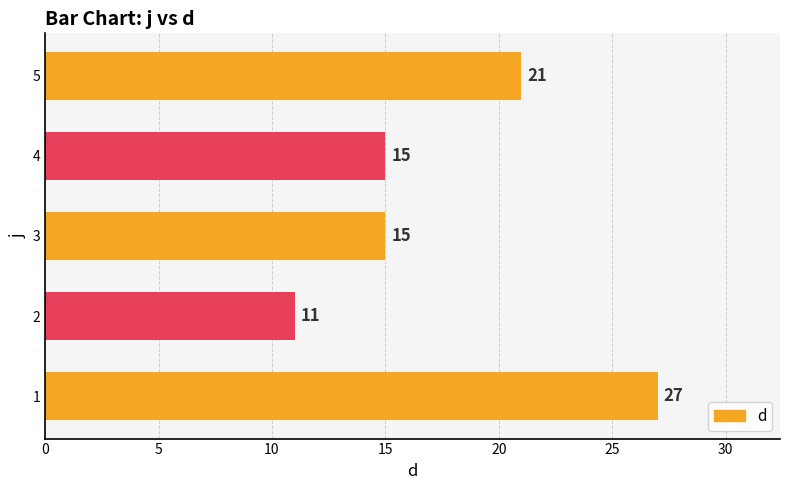

How many values are below 15?

1